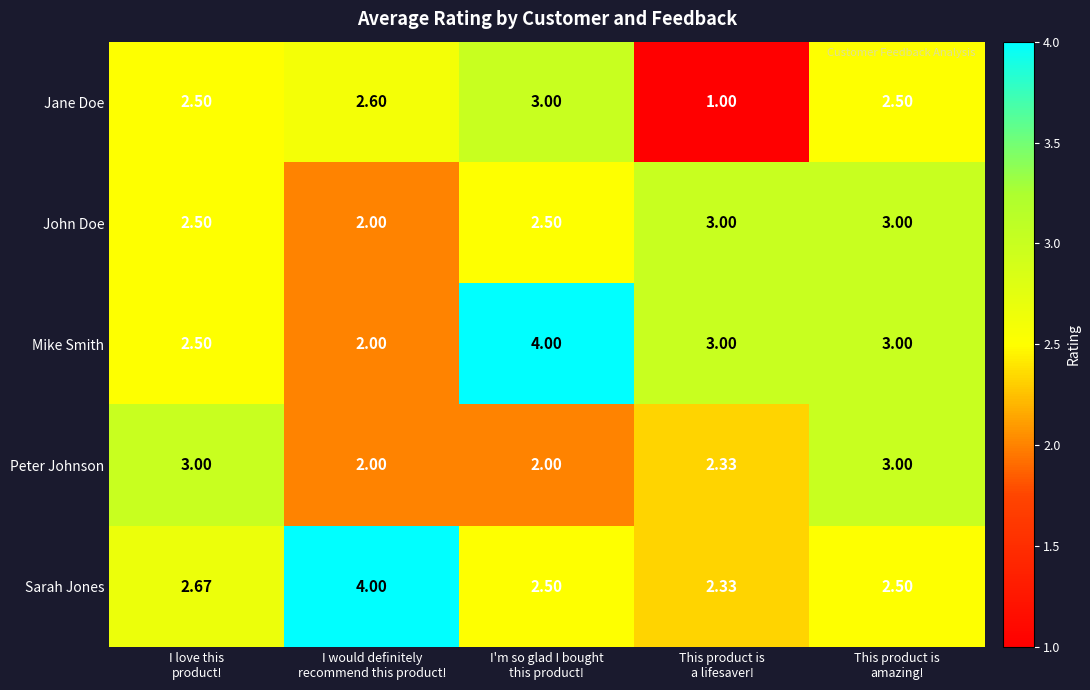

How many data points in Mike Smith are less than 3?

2